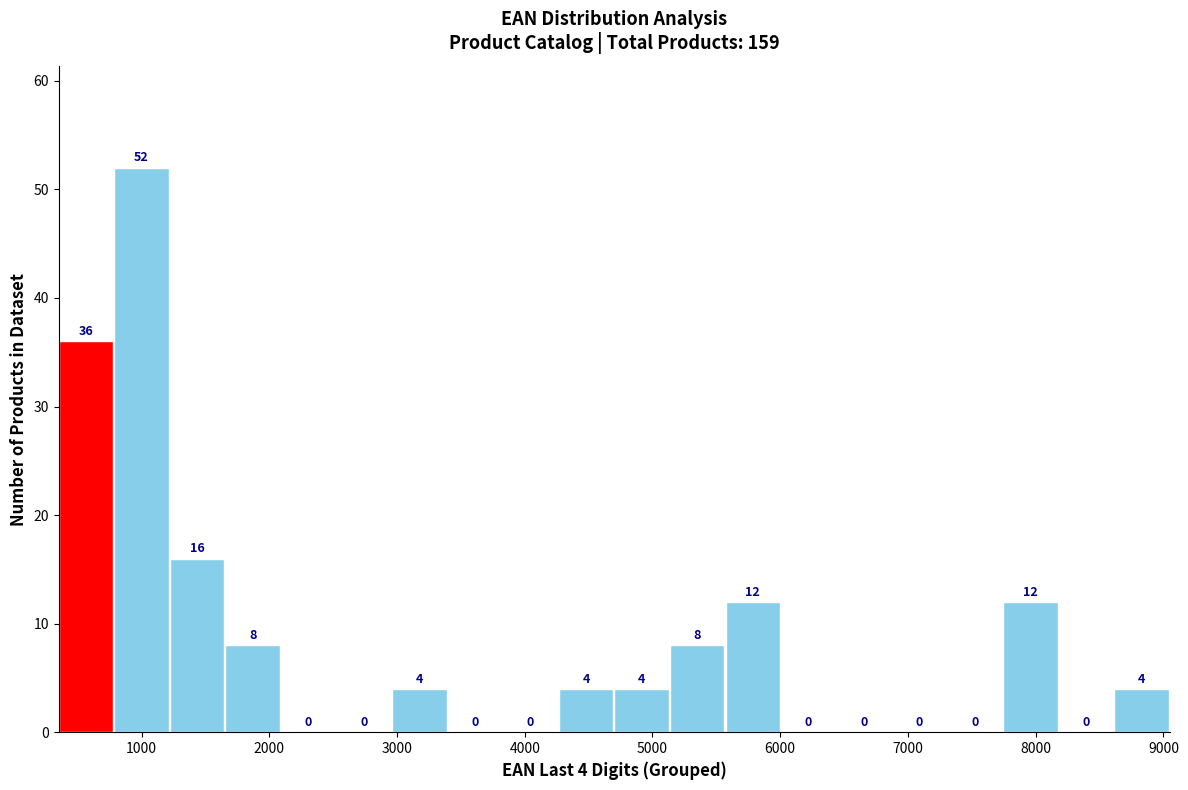

Which range on the x-axis has the tallest bar?

800 to 1200